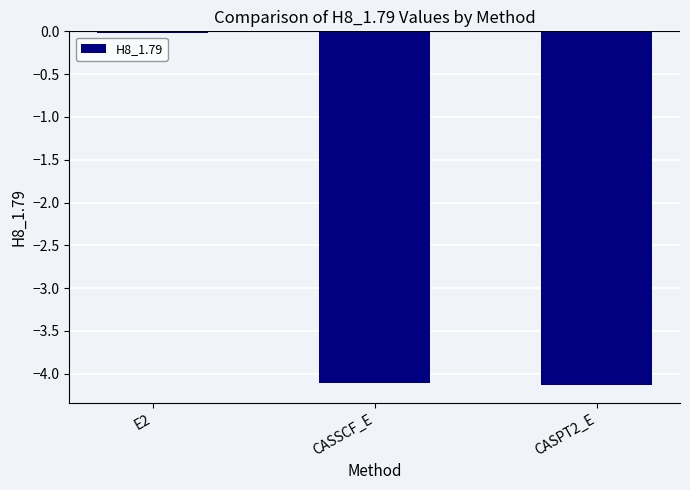

Is it true that the value at CASPT2_E is -4.1?

True